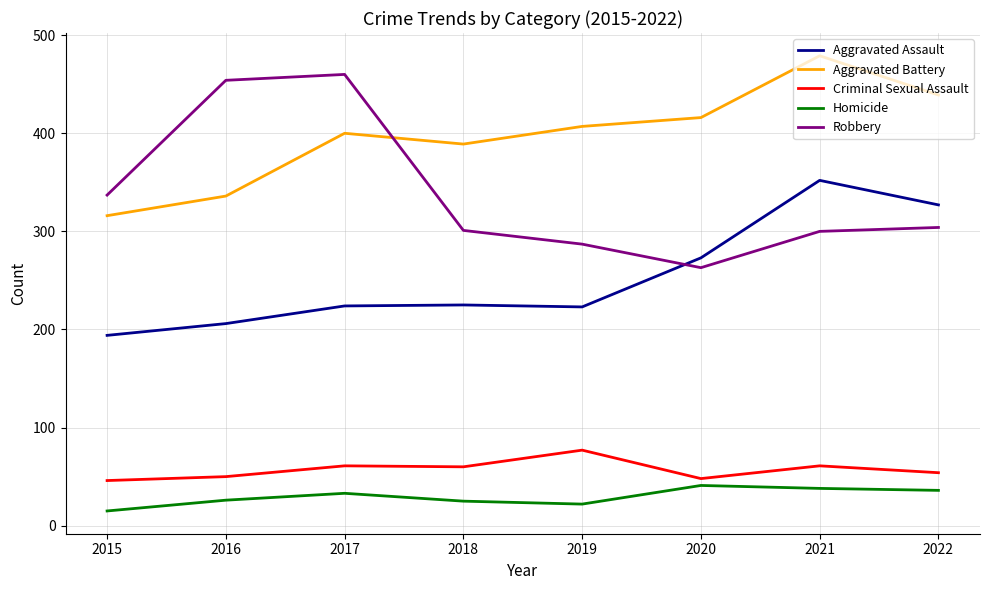

True or false: Criminal Sexual Assault and Homicide cross at least once.

False